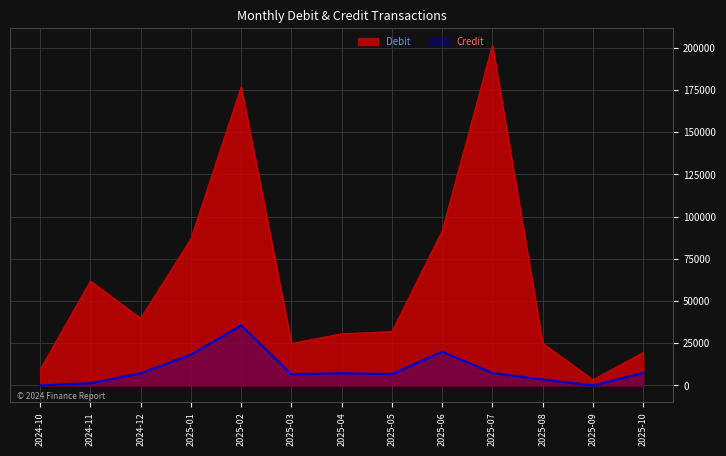

Which series has the largest total across all categories?

Debit